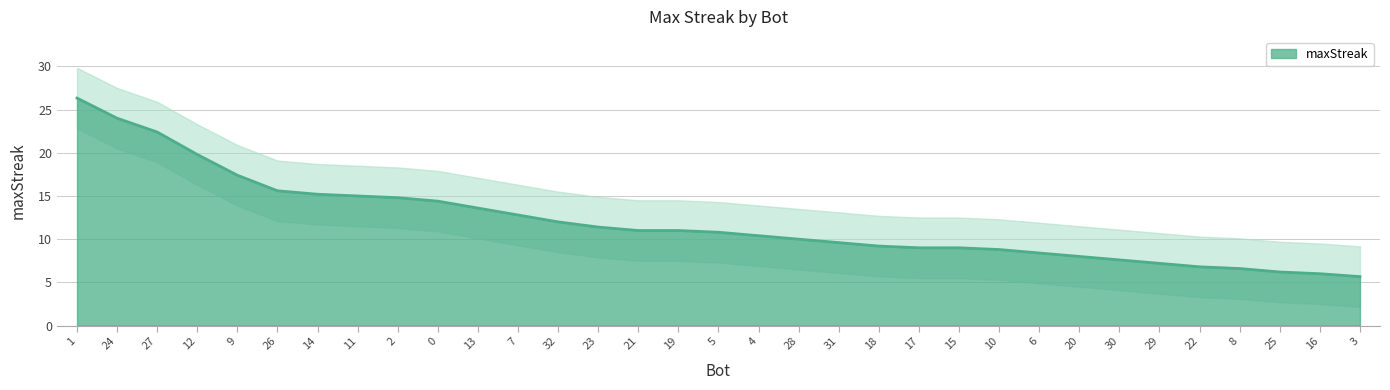

What is the label of the 33rd point from the left?

3